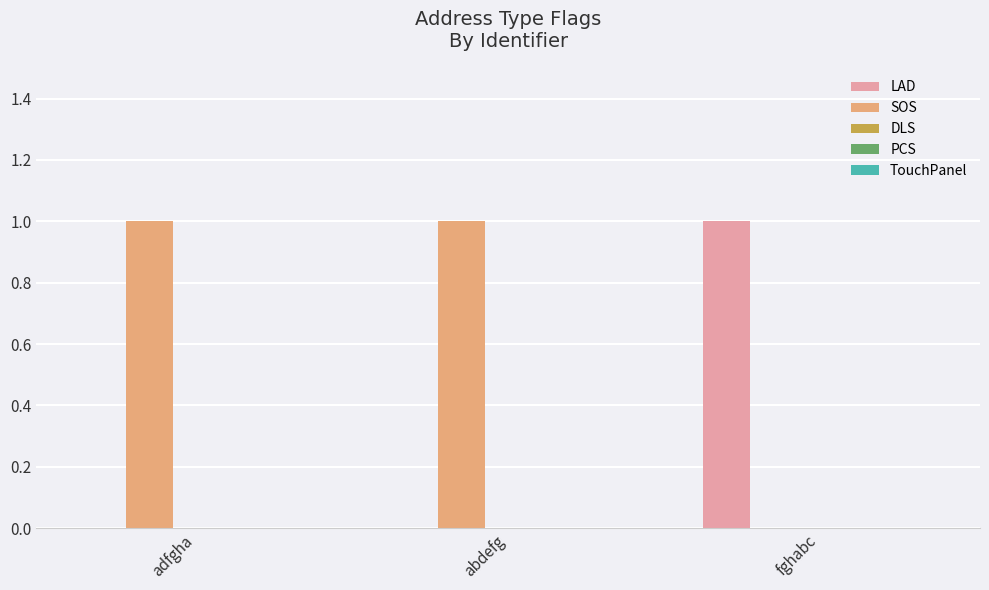

What is the maximum value shown in the chart?

1